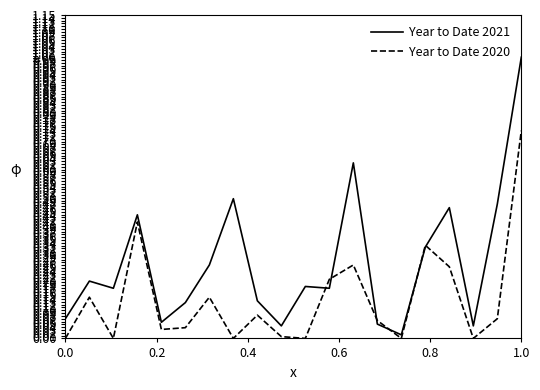

Which series ends up on top after the final intersection of Year to Date 2021 and Year to Date 2020?

Year to Date 2021